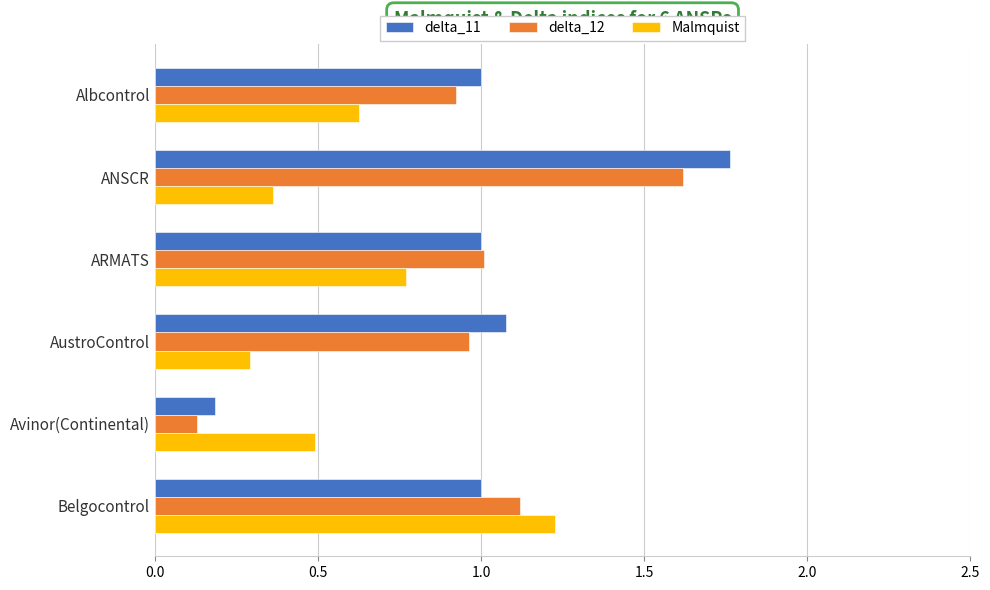

Between ANSCR and AustroControl, which series saw the biggest shift?

delta_11